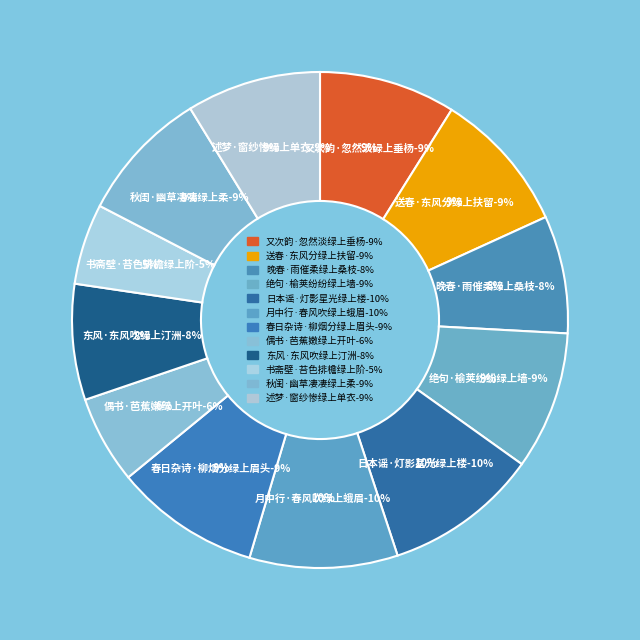

Is it true that 日本谣·灯影星光绿上楼 is 1% of the pie?

False